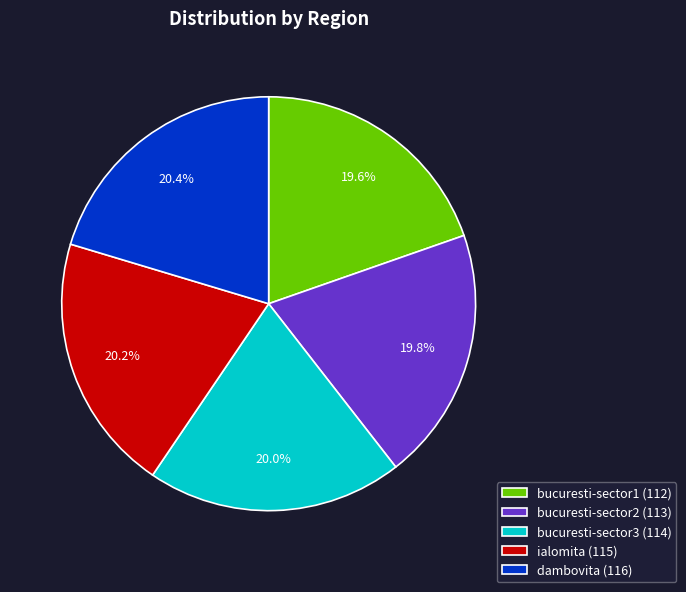

Is it true that bucuresti-sector3 is 30% of the pie?

False